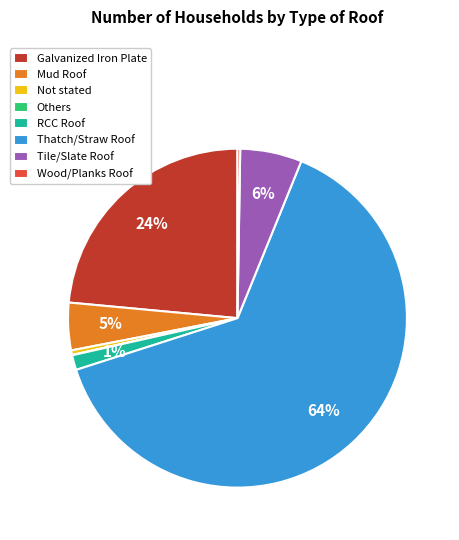

Between Not stated and Galvanized Iron Plate, which is larger?

Galvanized Iron Plate